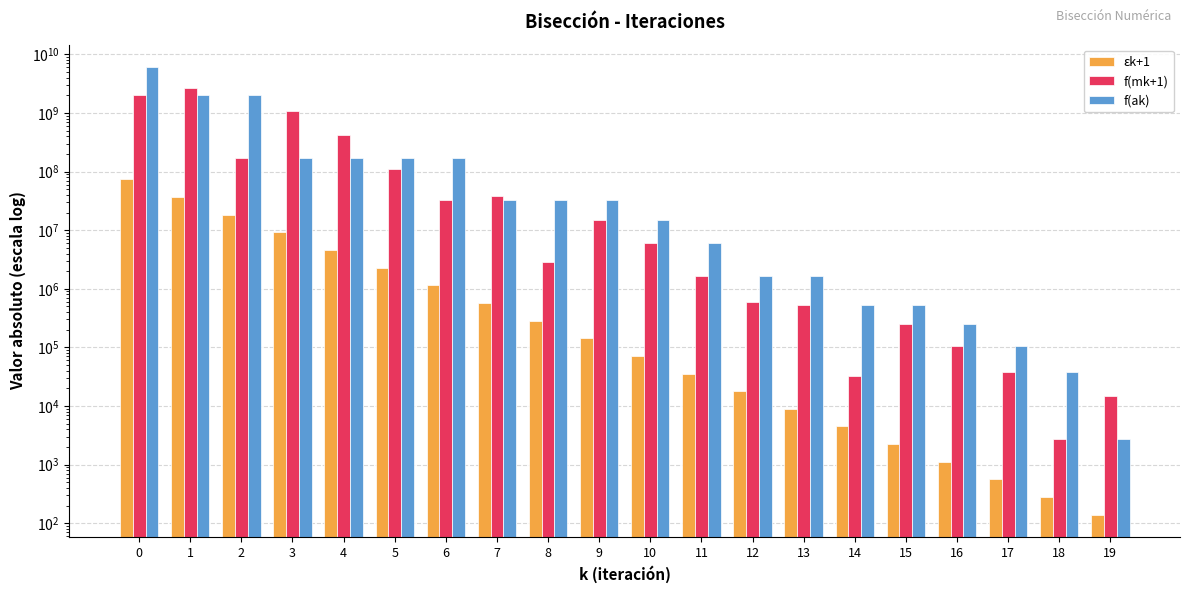

Is it true that f(ak) equals 18757327.2 at 8?

False